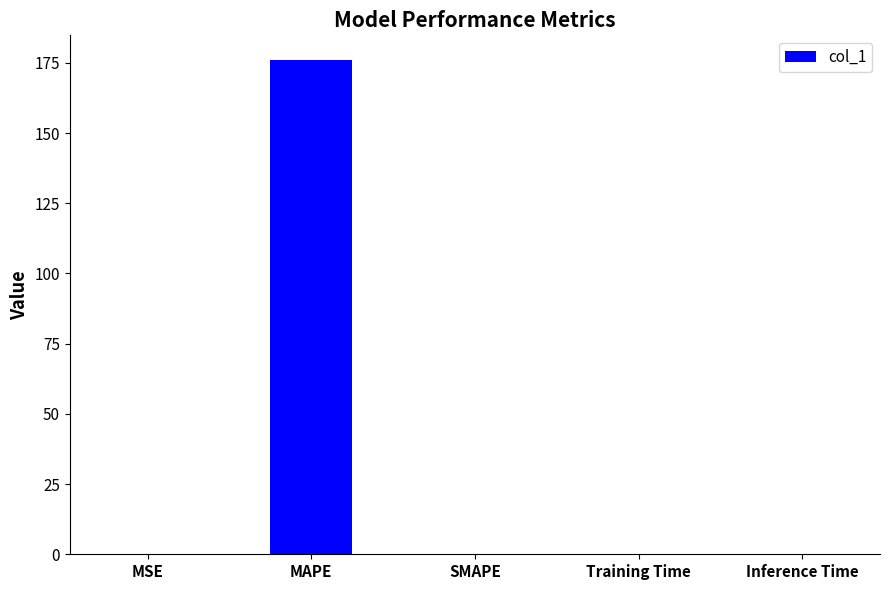

Count the number of data series in this chart.

1